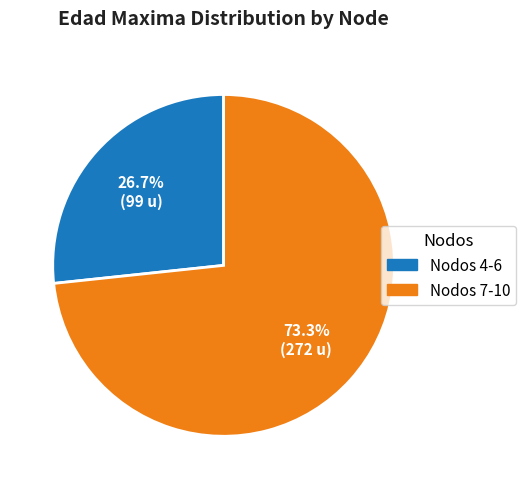

How many segments does this pie chart have?

2